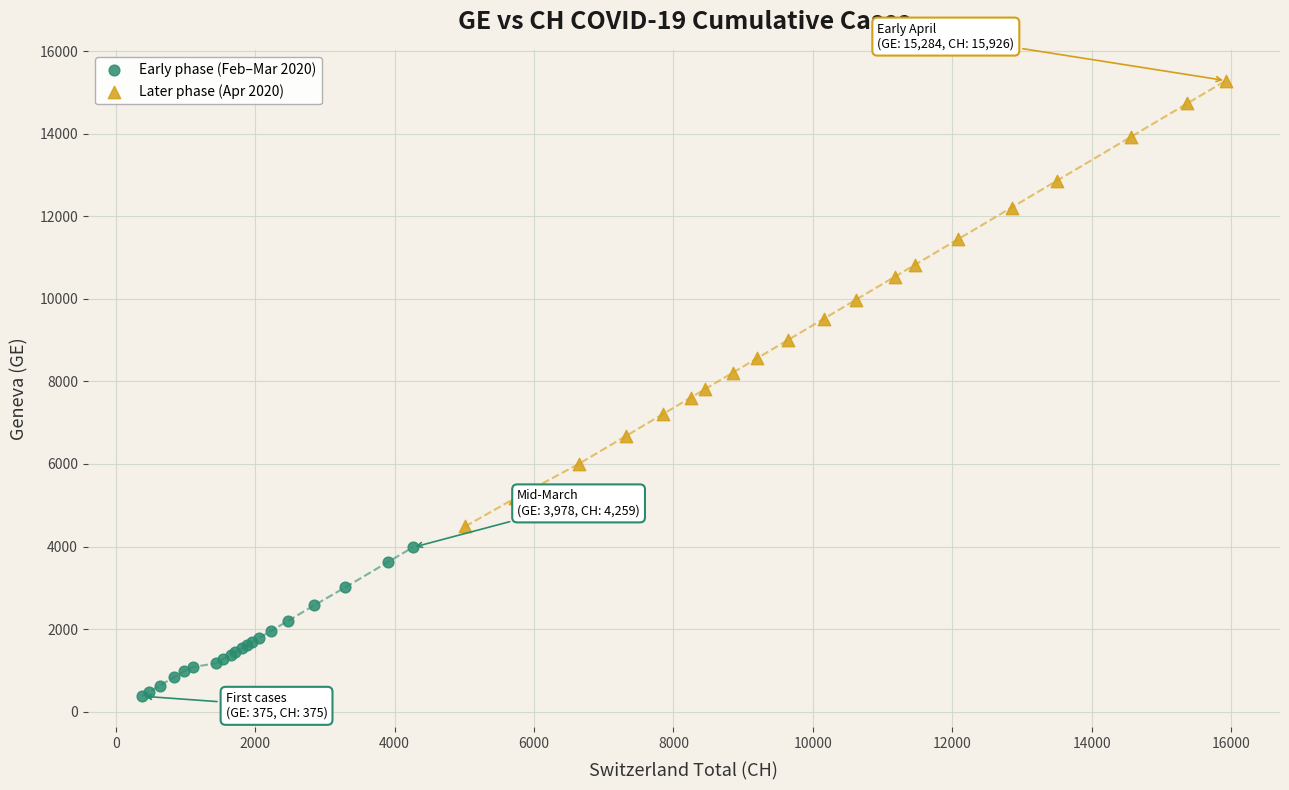

Which series reaches the minimum Y coordinate?

Early phase (Feb–Mar 2020)